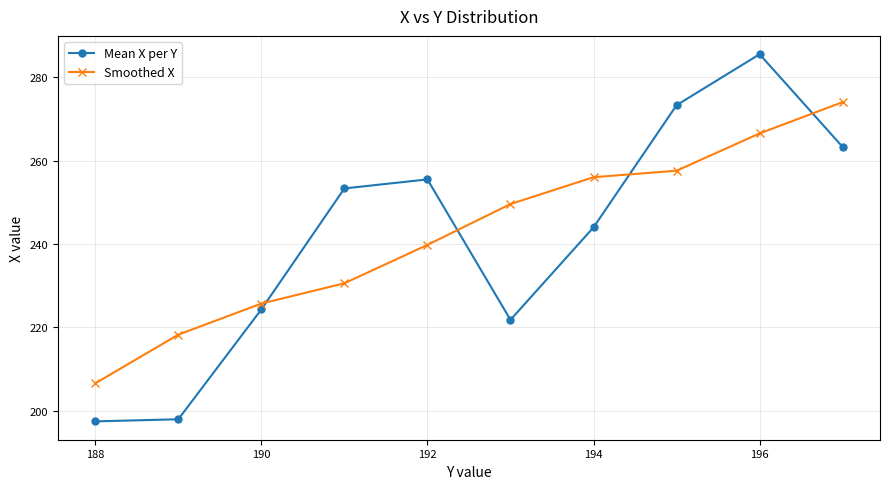

Which series has the largest range (max minus min)?

Mean X per Y